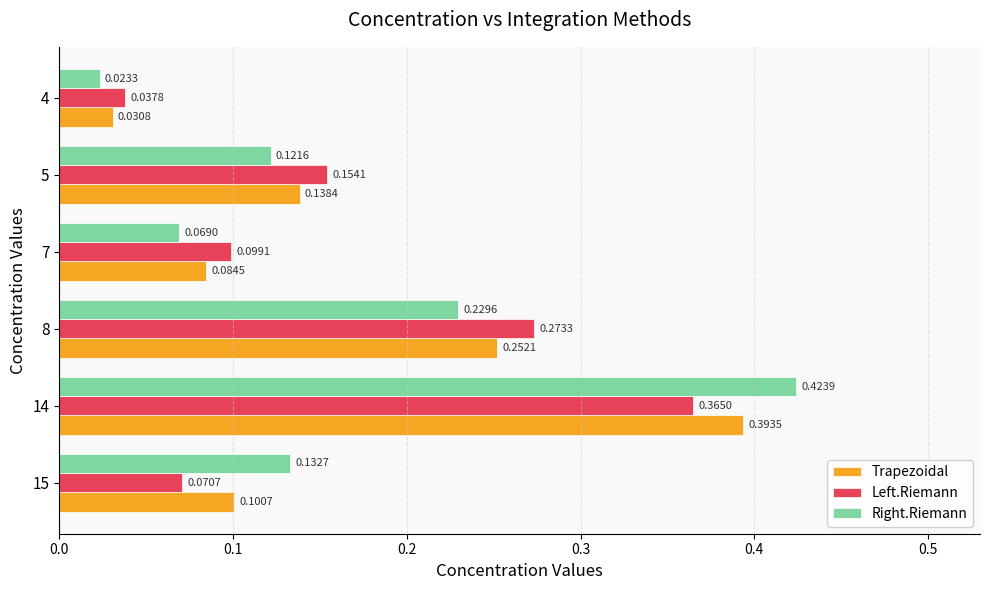

Rank the series by their maximum value, from lowest to highest.

Left.Riemann, Trapezoidal, Right.Riemann